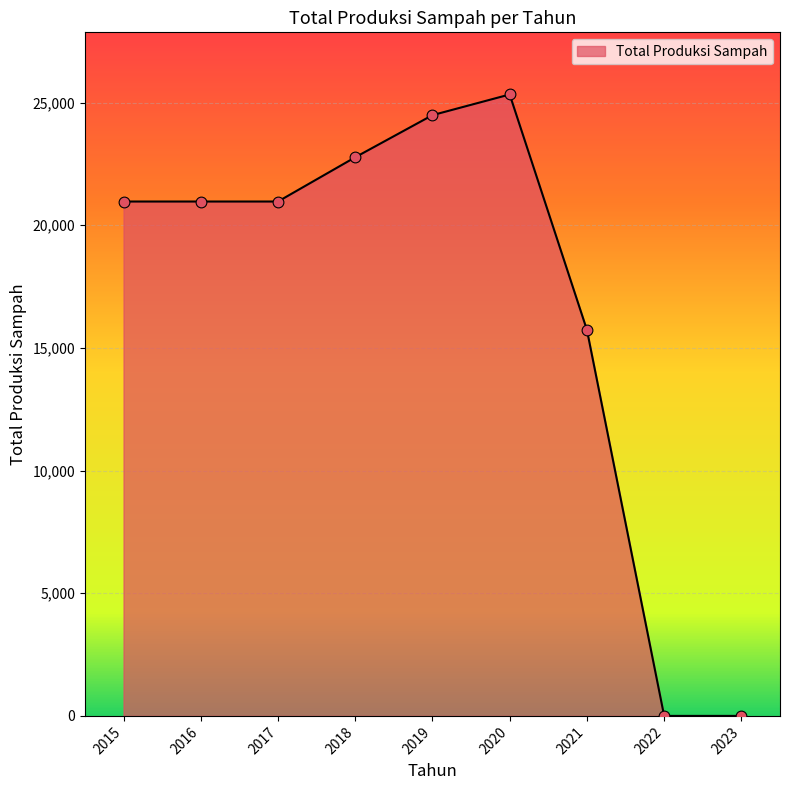

What is the change in value from 2015 to 2020?

+4363.7